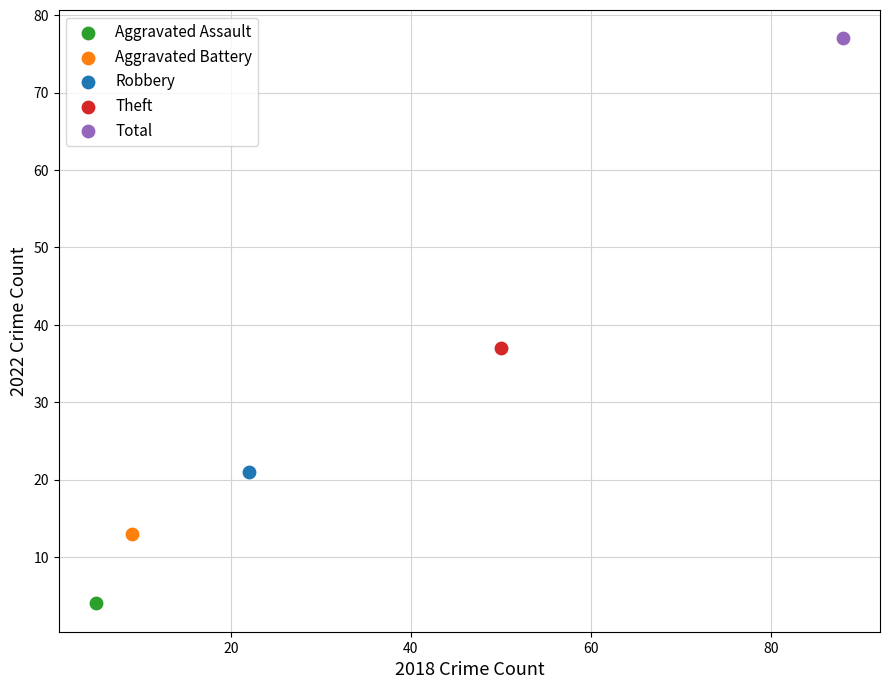

What are all the series names shown in the legend?

Aggravated Assault, Aggravated Battery, Robbery, Theft, Total